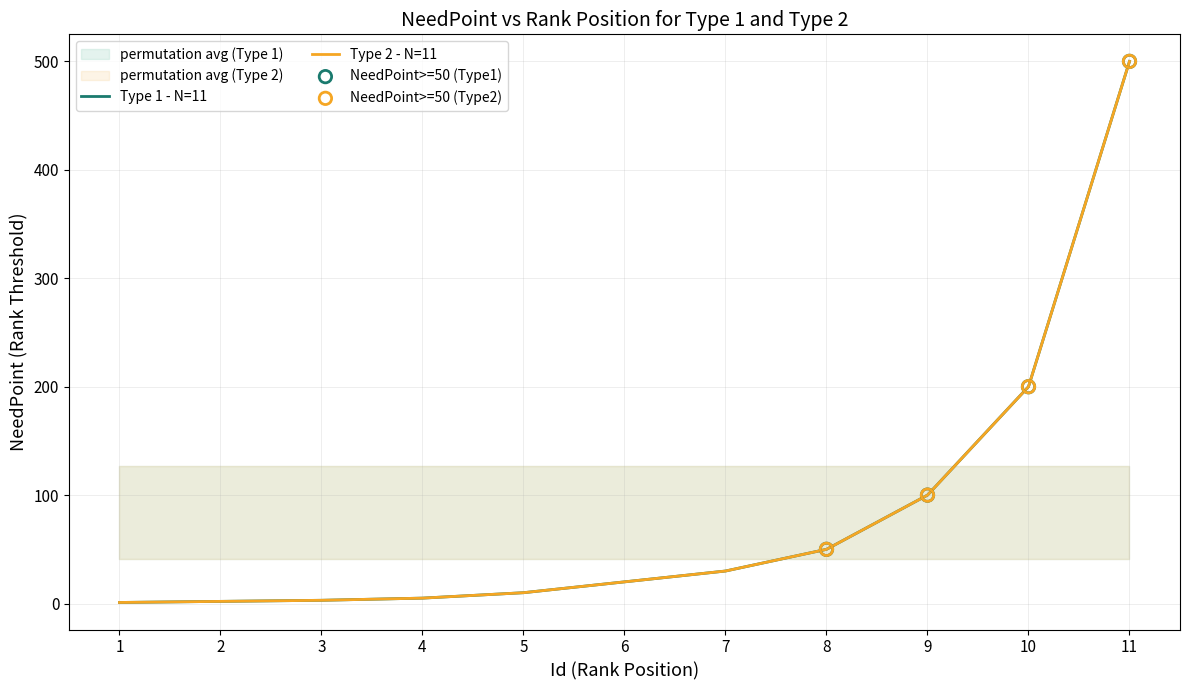

At how many categories does at least one series exceed 181?

2